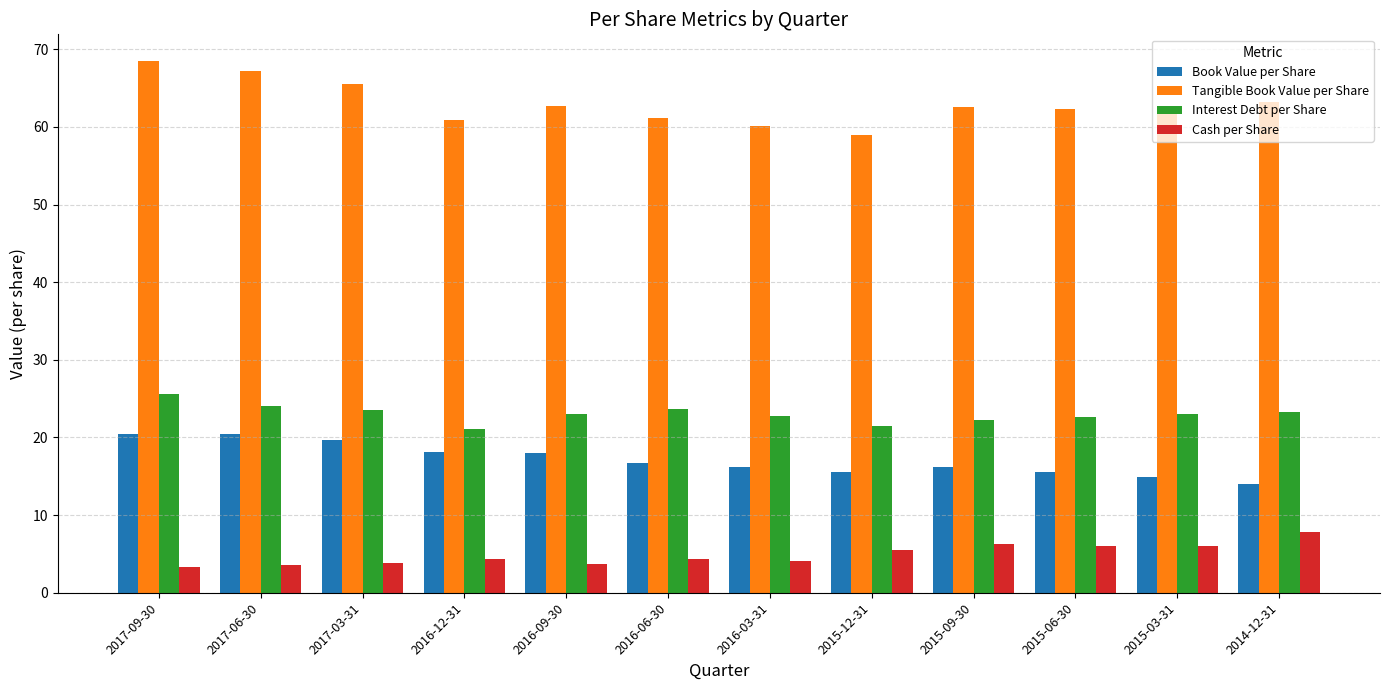

What is the maximum value shown in the chart?

68.5